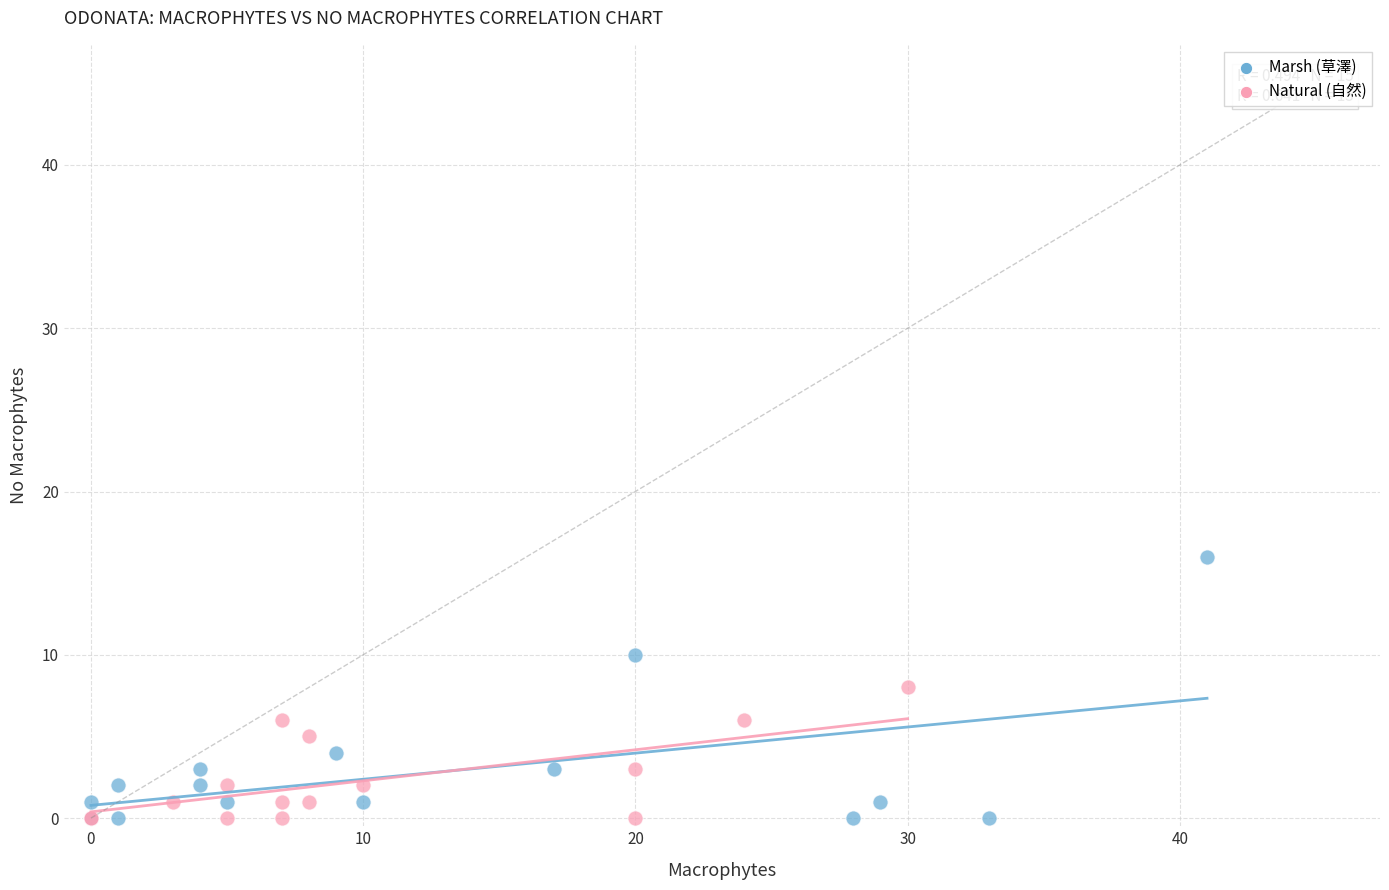

Which series has the widest spread of Y values?

Marsh (草澤)